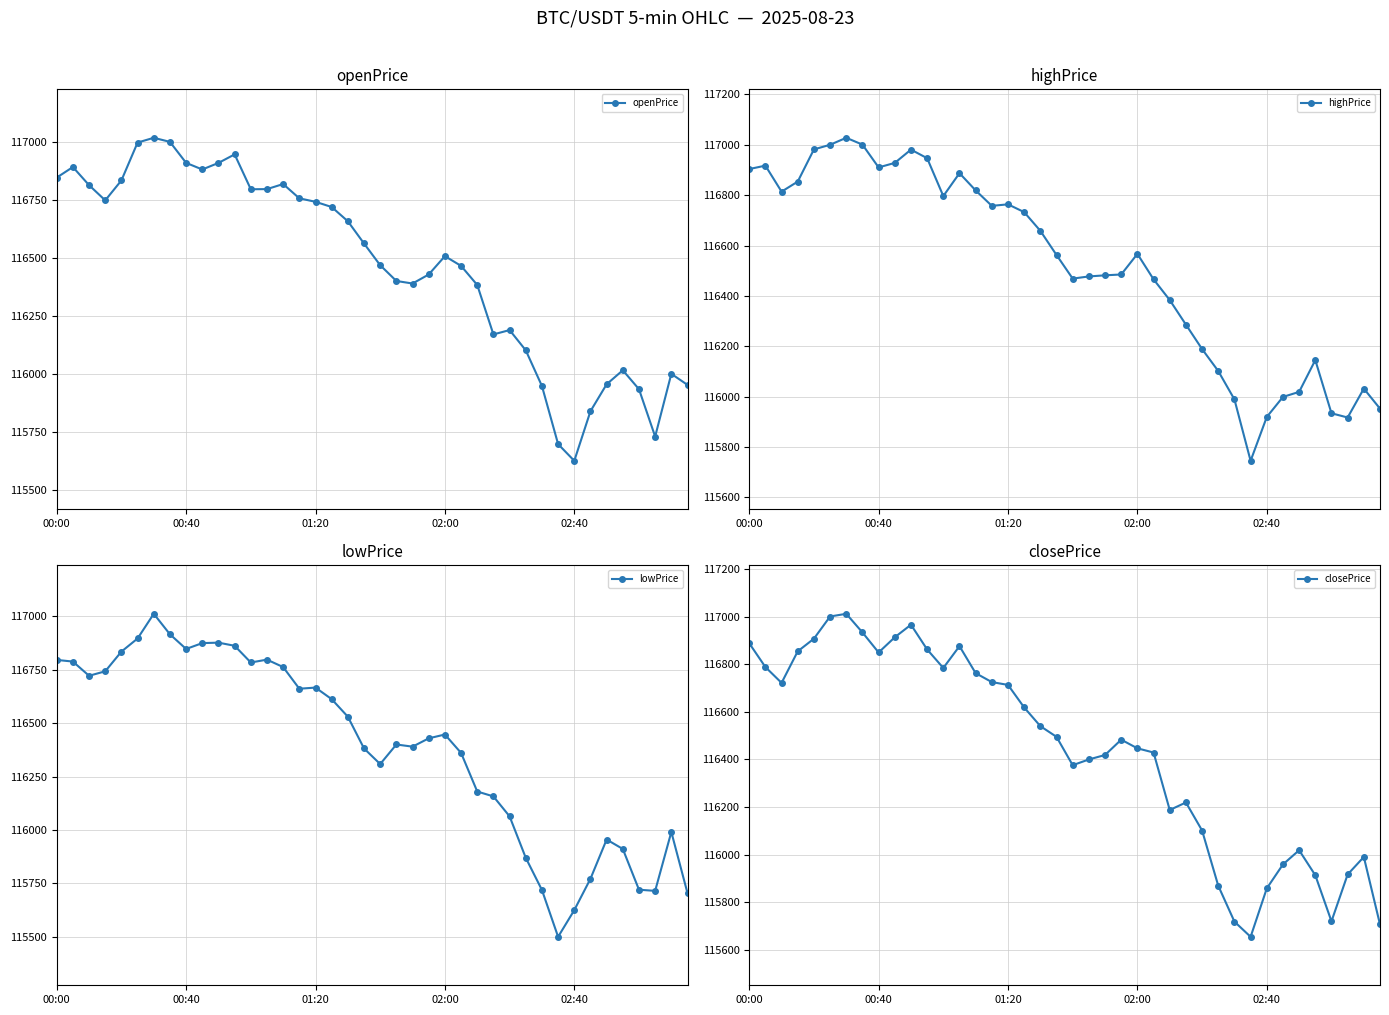

At 6, list the series in order from largest to smallest.

highPrice, openPrice, lowPrice, closePrice